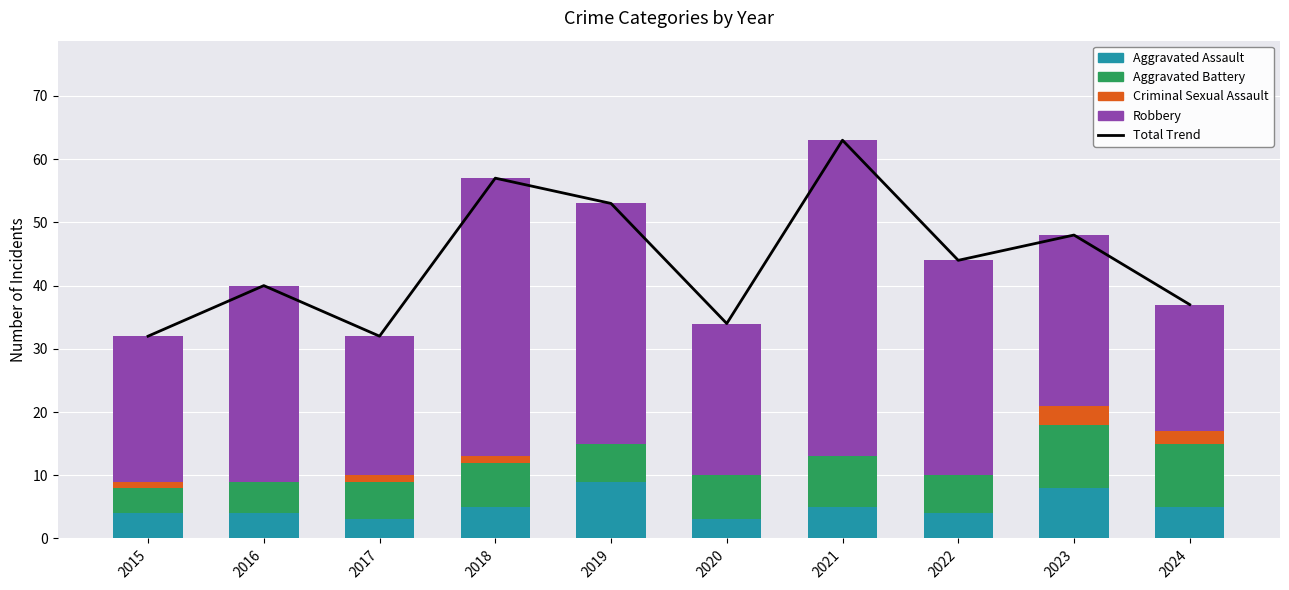

Reading left to right, transcribe all the data shown in this chart.

Total Trend: 32	40	32	57	53	34	63	44	48	37
Aggravated Assault: 4	4	3	5	9	3	5	4	8	5
Aggravated Battery: 4	5	6	7	6	7	8	6	10	10
Criminal Sexual Assault: 1	0	1	1	0	0	0	0	3	2
Robbery: 23	31	22	44	38	24	50	34	27	20